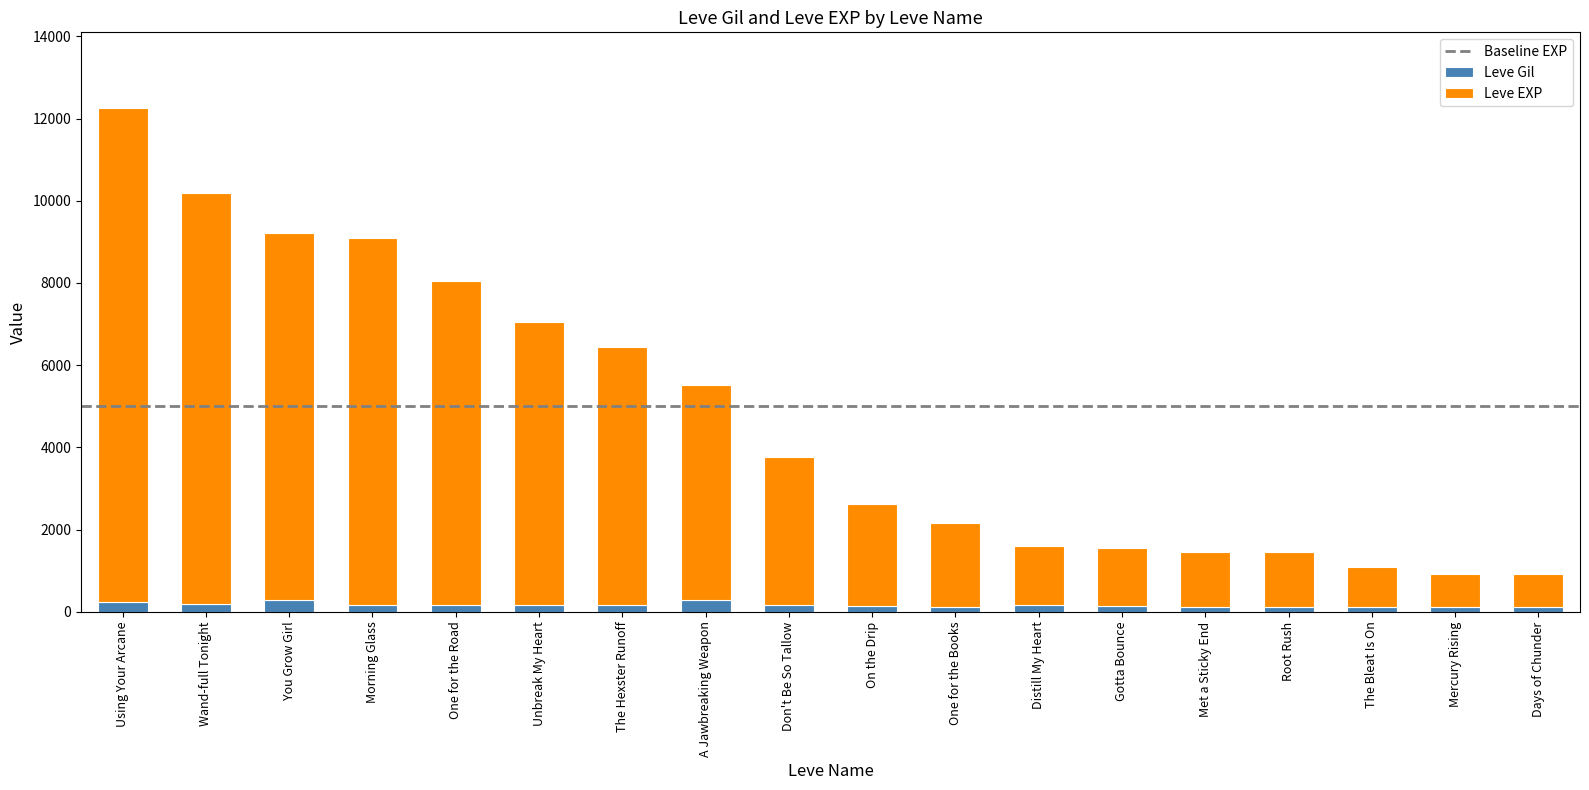

At which category is the sum across all series the highest?

Using Your Arcane